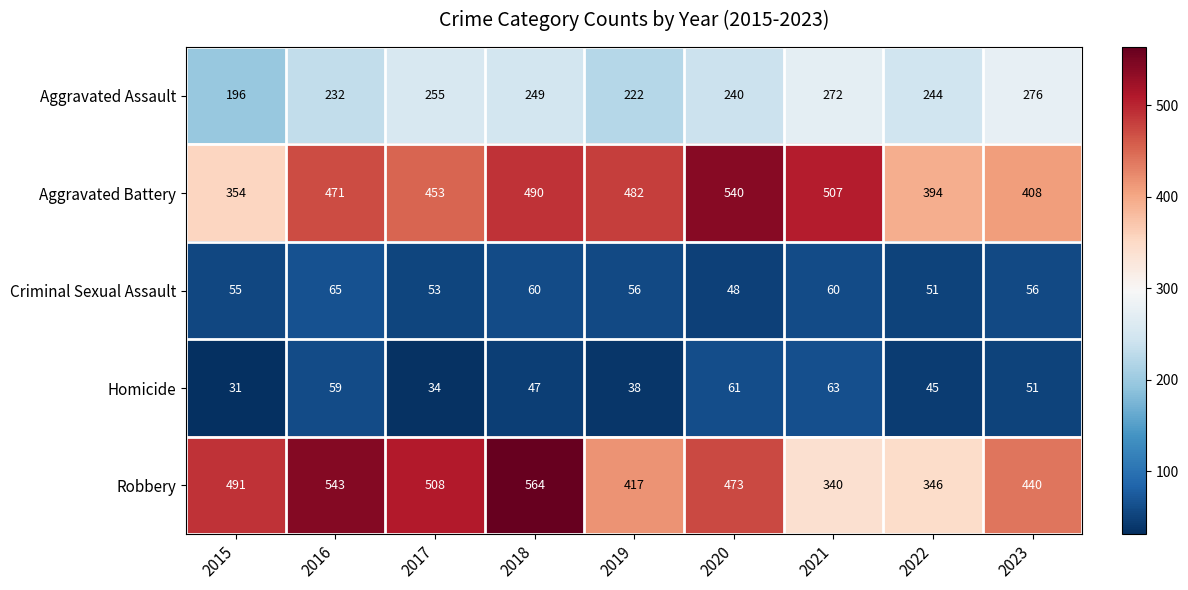

How many Criminal Sexual Assault values are between 53 and 60?

6